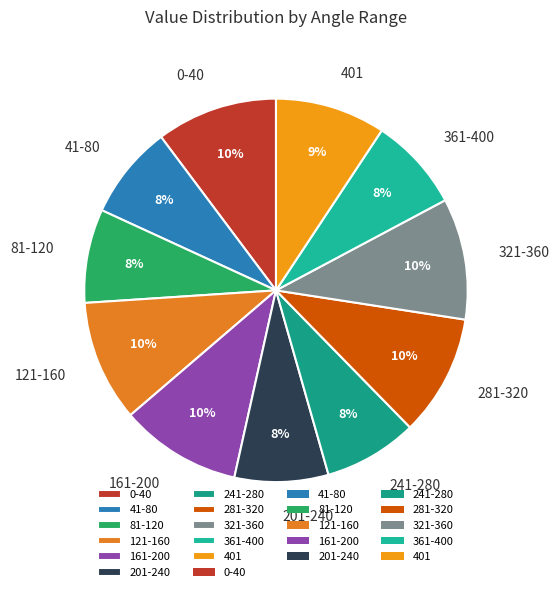

Combined, do 321-360 and 361-400 account for over 50%?

No